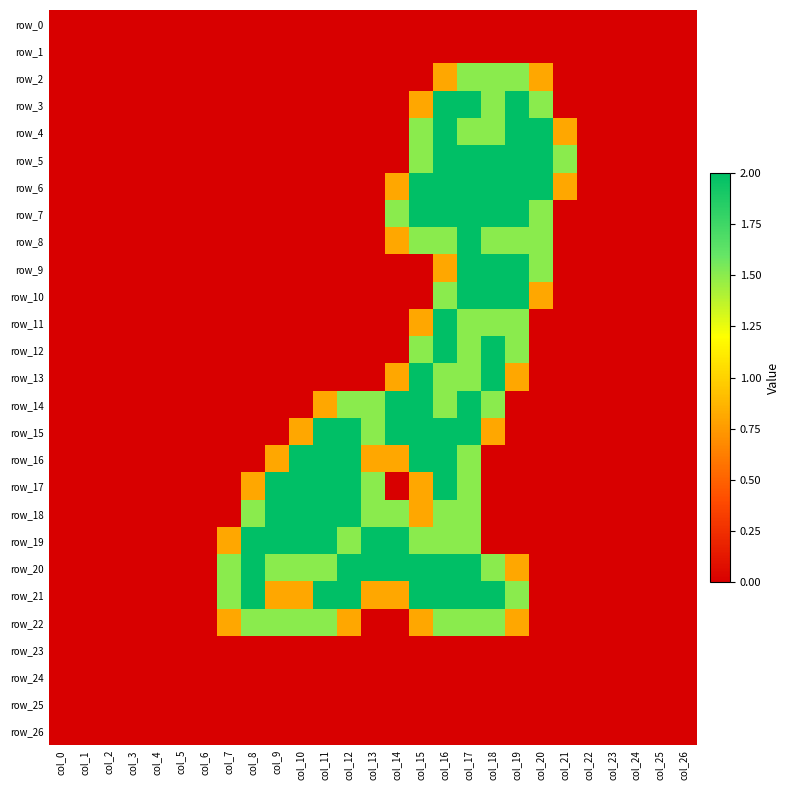

Count the number of categories in the chart.

27